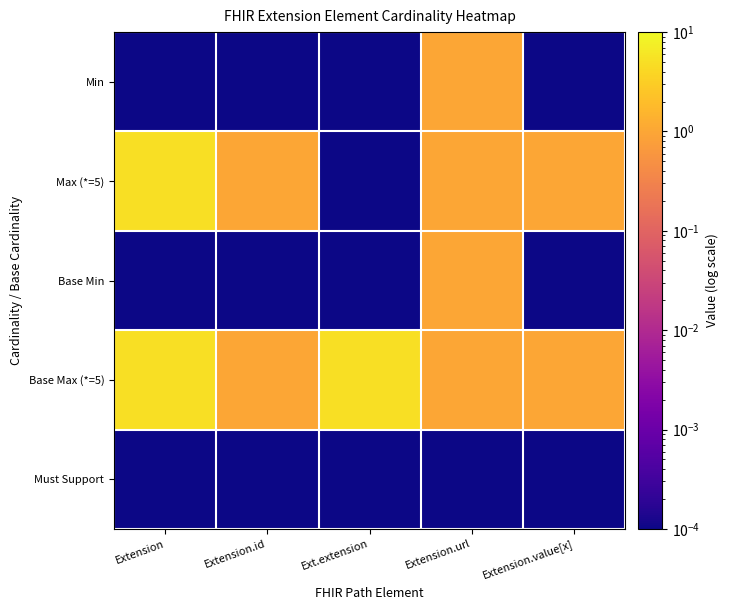

Rank the series by their maximum value, from highest to lowest.

Max (*=5), Base Max (*=5), Min, Base Min, Must Support